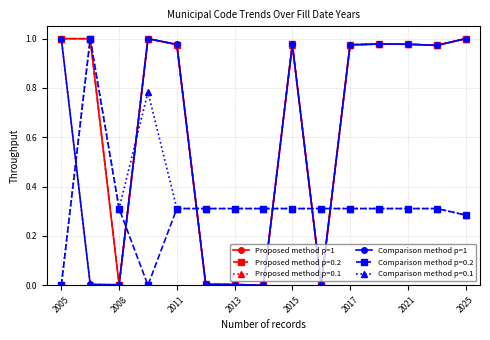

True or false: Comparison method p=1 has more than 1 points higher than both neighbors.

True